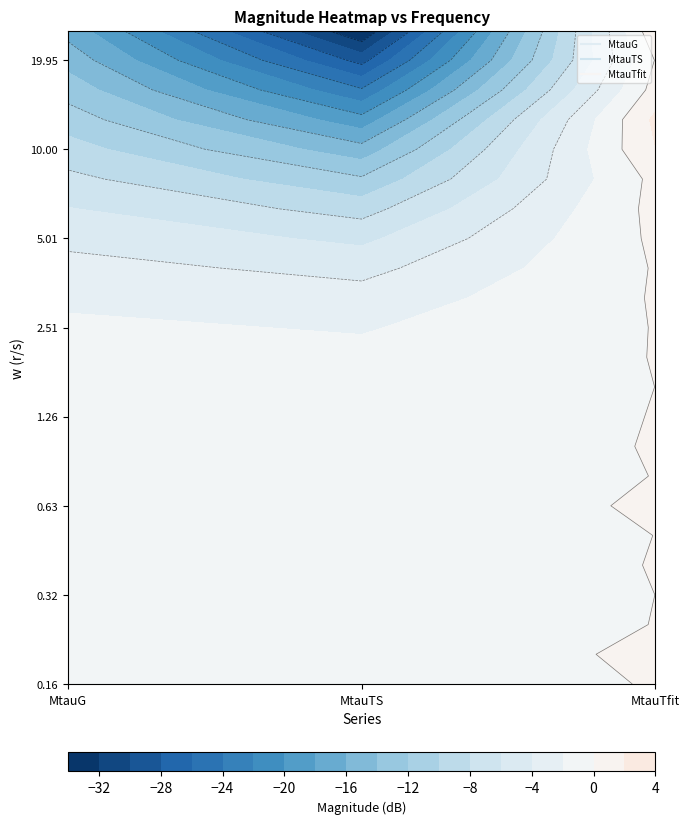

Between MtauTS and MtauTfit, which is larger?

MtauTfit